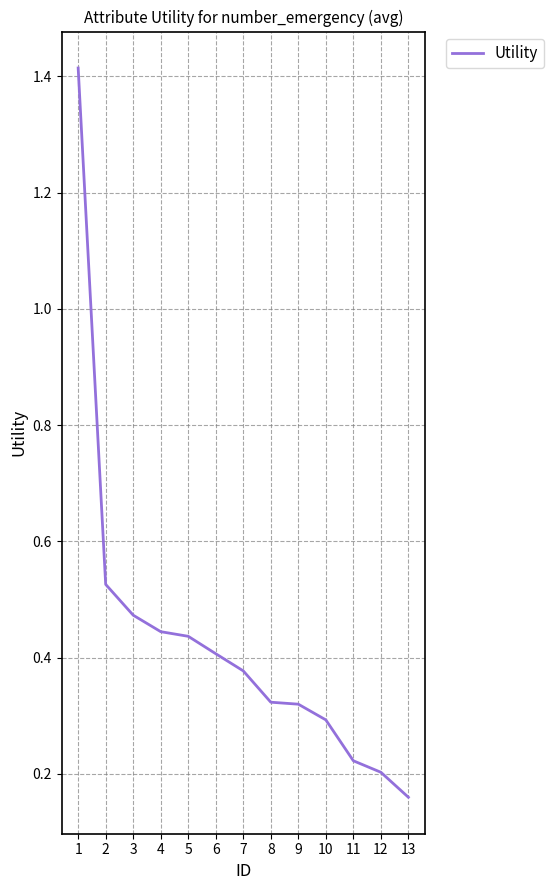

True or false: there are more than 2 points higher than both neighbors.

False